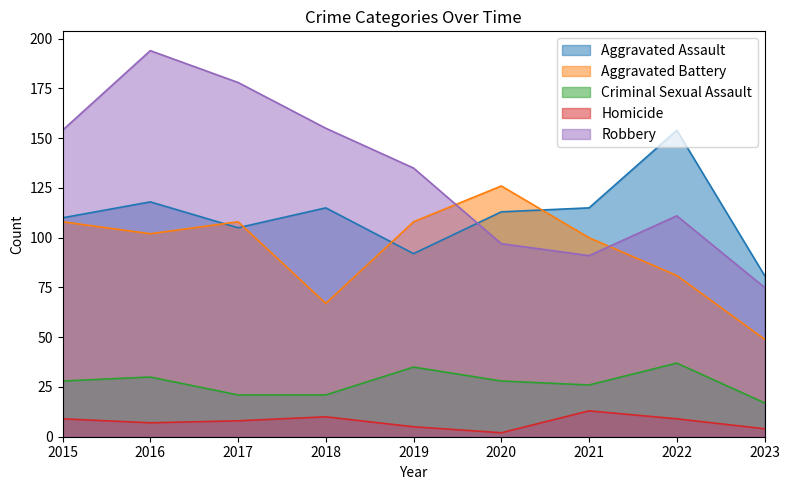

What is the difference between the second highest and minimum values in the Aggravated Assault series?

37